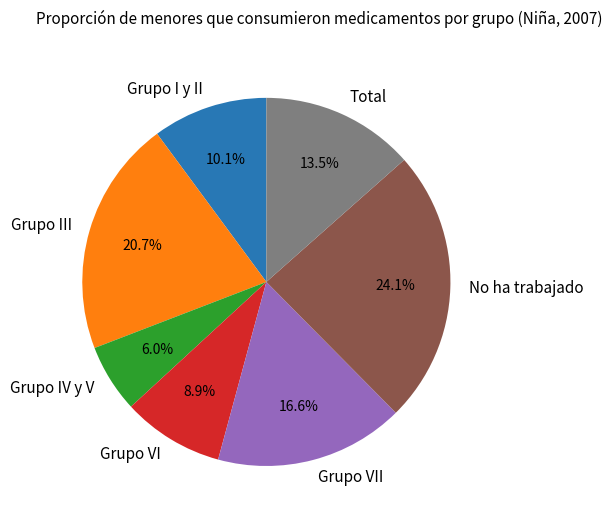

Rank the categories by value from lowest to highest.

Grupo IV y V, Grupo VI, Grupo I y II, Total, Grupo VII, Grupo III, No ha trabajado